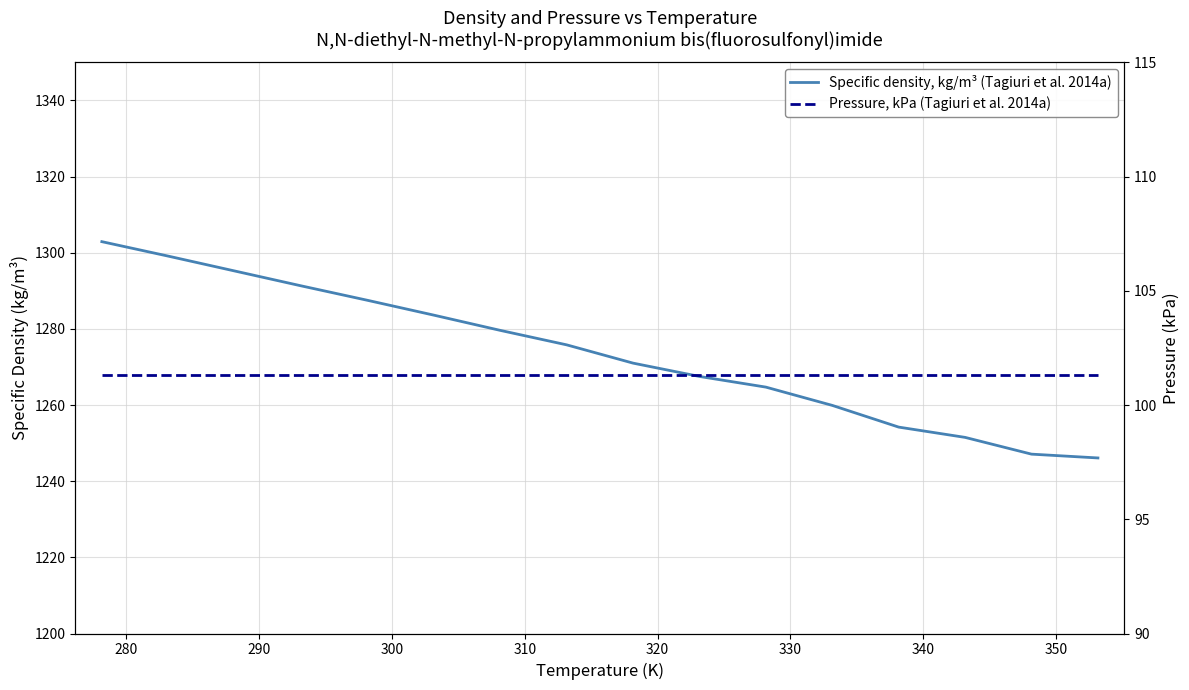

True or false: Pressure, kPa (Tagiuri et al. 2014a) and Specific density, kg/m³ (Tagiuri et al. 2014a) cross at least once.

False